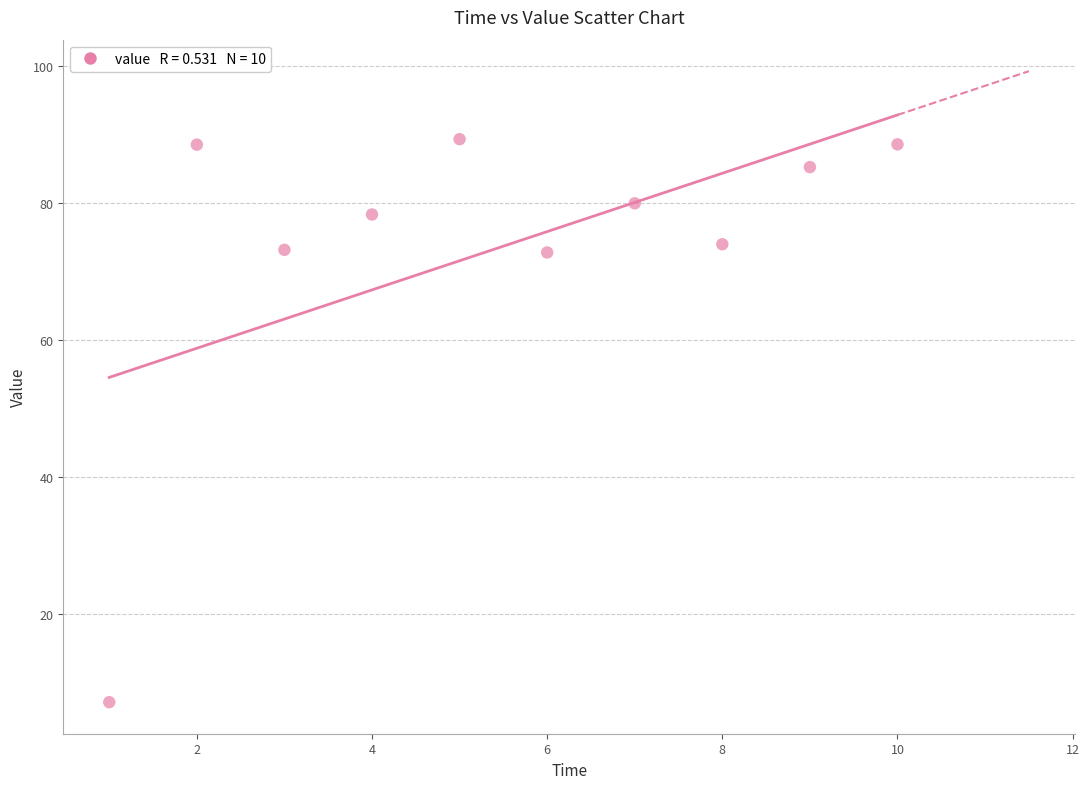

What is the average Y value?

73.7